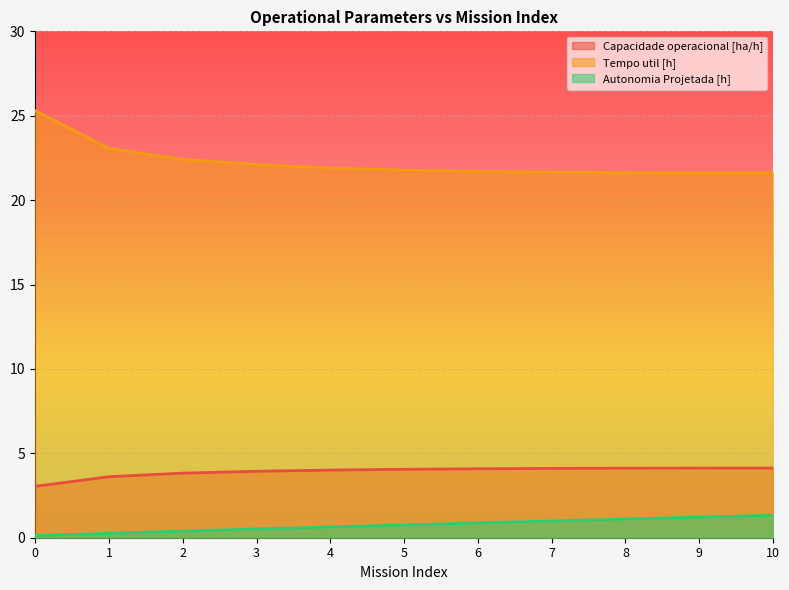

Rank the series by their maximum value, from highest to lowest.

Tempo util [h], Capacidade operacional [ha/h], Autonomia Projetada [h]